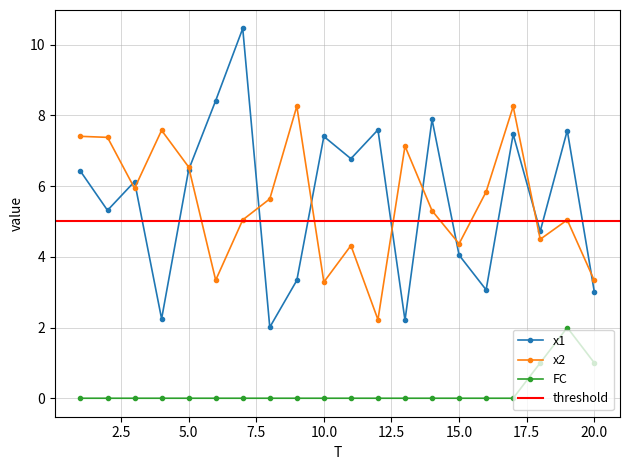

Where does the x1 series first go above 6?

1